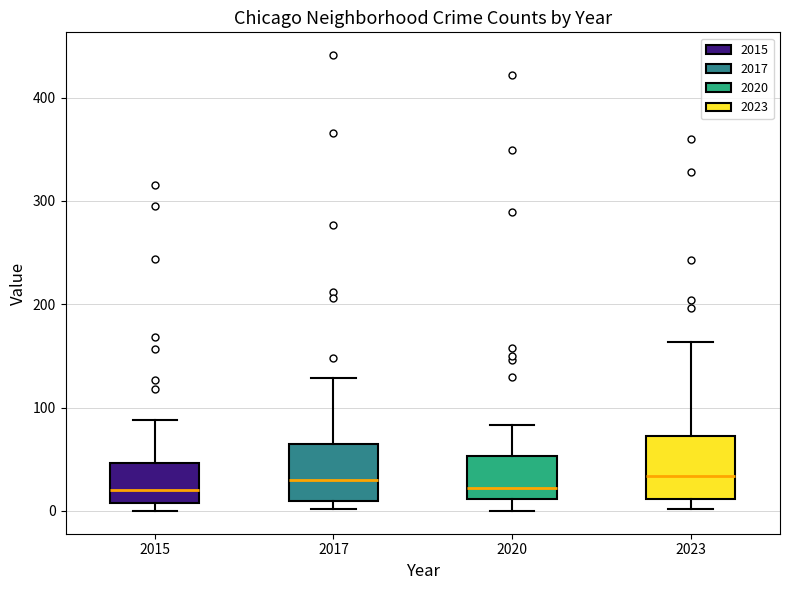

Where does the median line of the box at x = 2015 sit on the y-axis? The values are not printed on the chart, so give them approximately, as read against the axis.

20